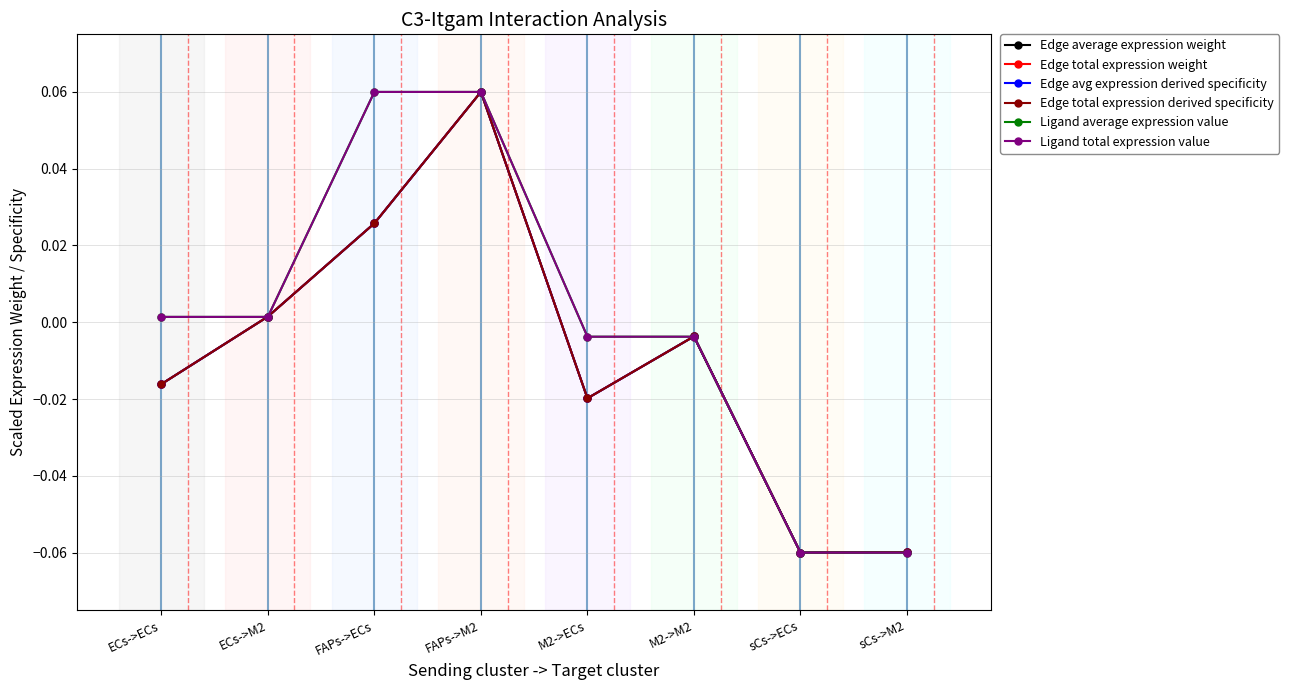

Between FAPs->ECs and FAPs->M2, which is larger?

FAPs->M2